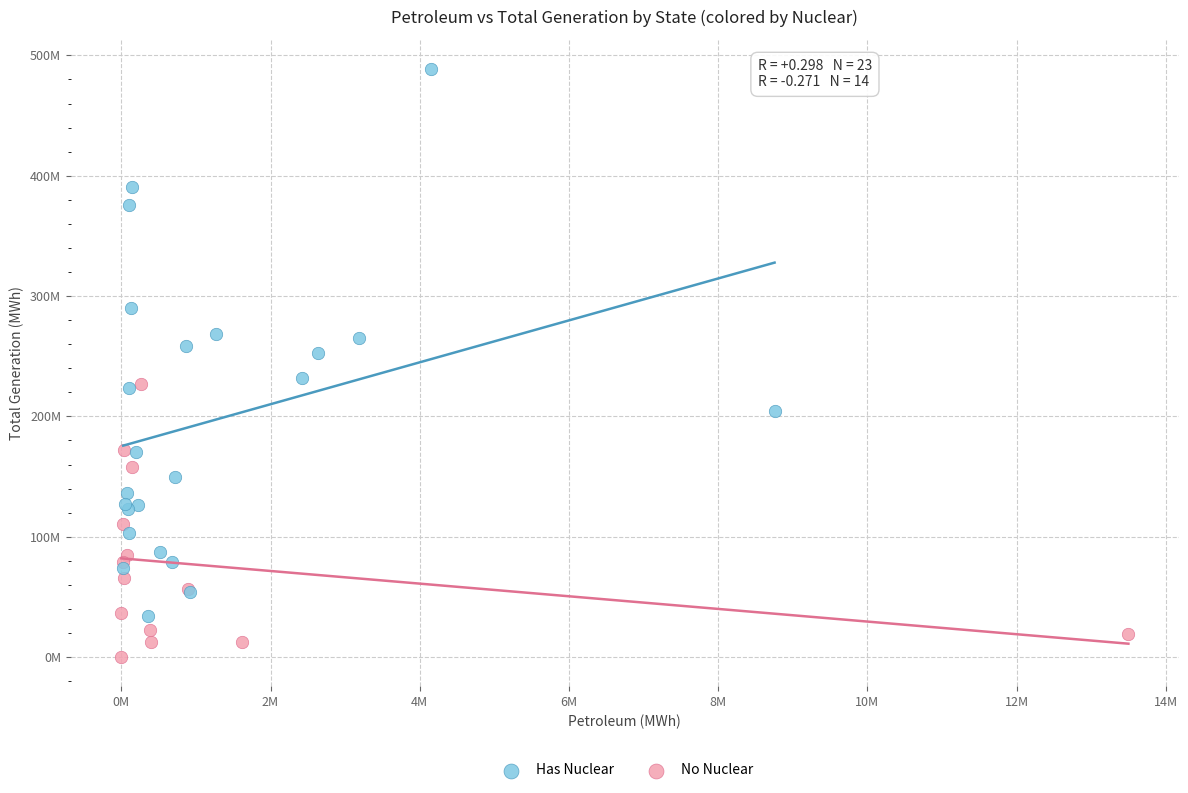

What are all the series names shown in the legend?

Has Nuclear, No Nuclear